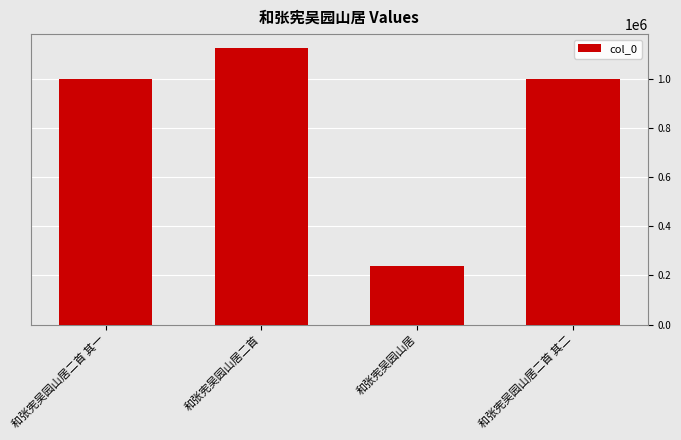

Is it true that the value at 和张宪吴园山居二首 其一 is 1000369?

True